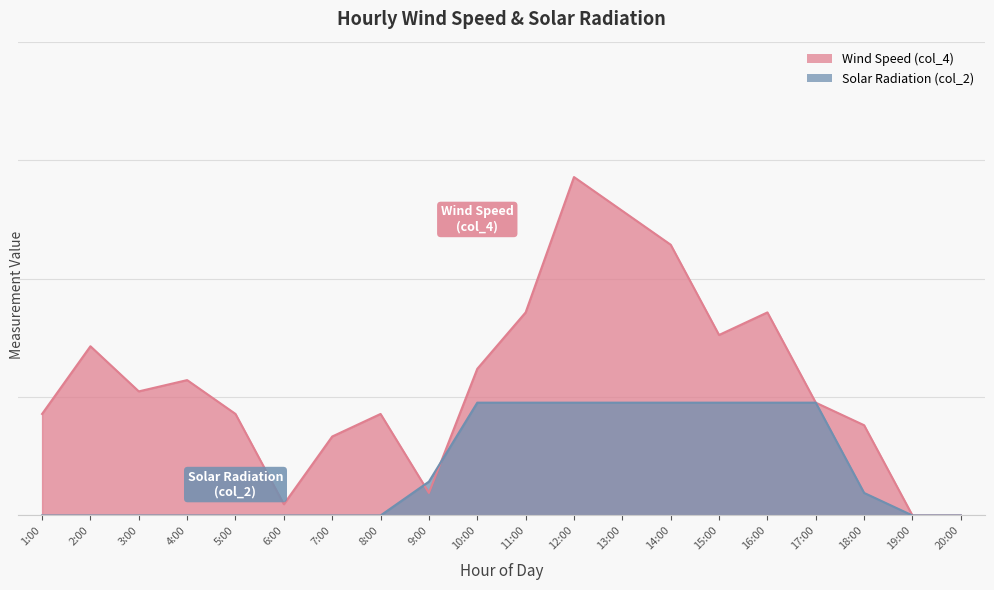

What position from the left is 12:00?

12